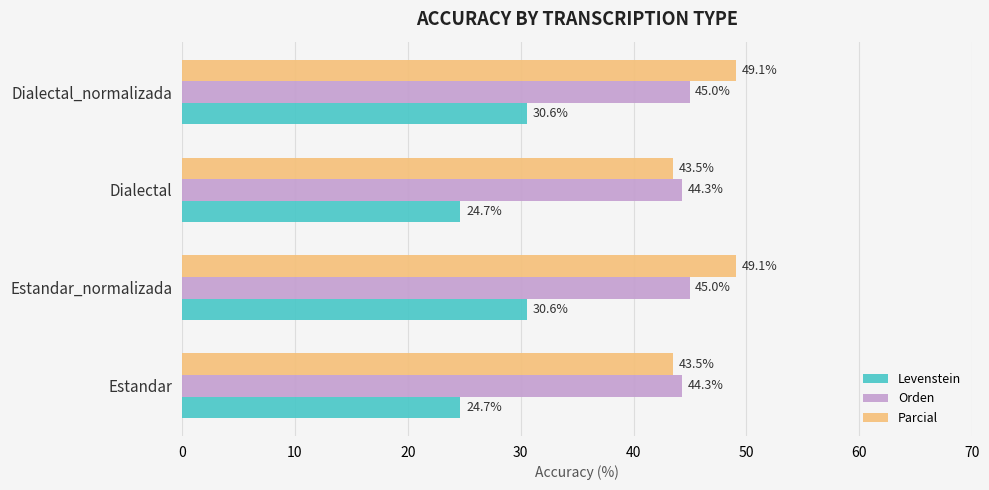

What is the difference between the maximum and minimum values in the Orden series?

0.7